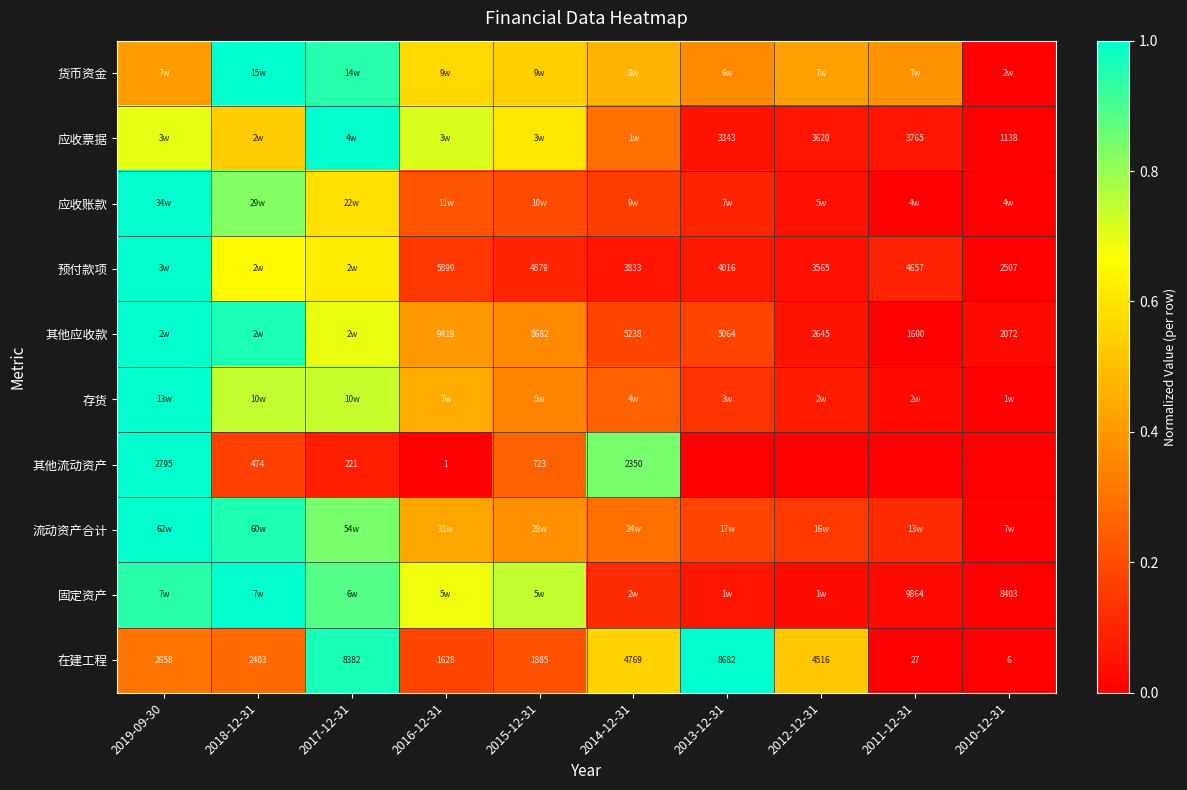

Which category has the lowest value in the 应收票据 series?

2010-12-31